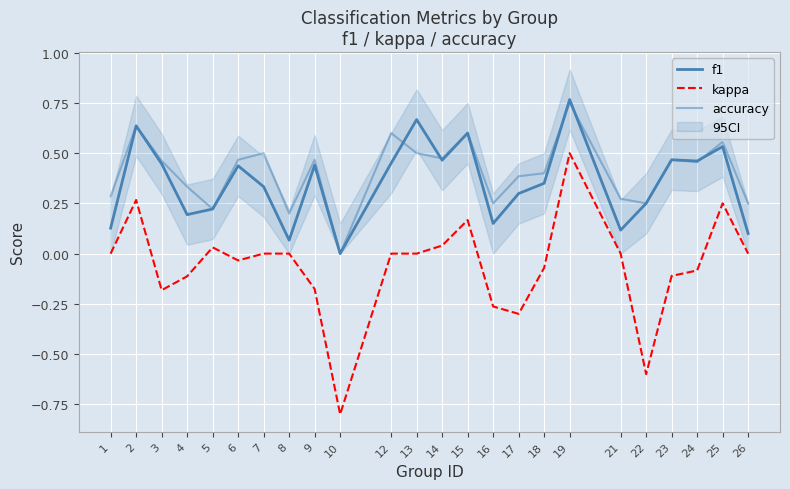

Which has a higher value, 16 or 26?

16